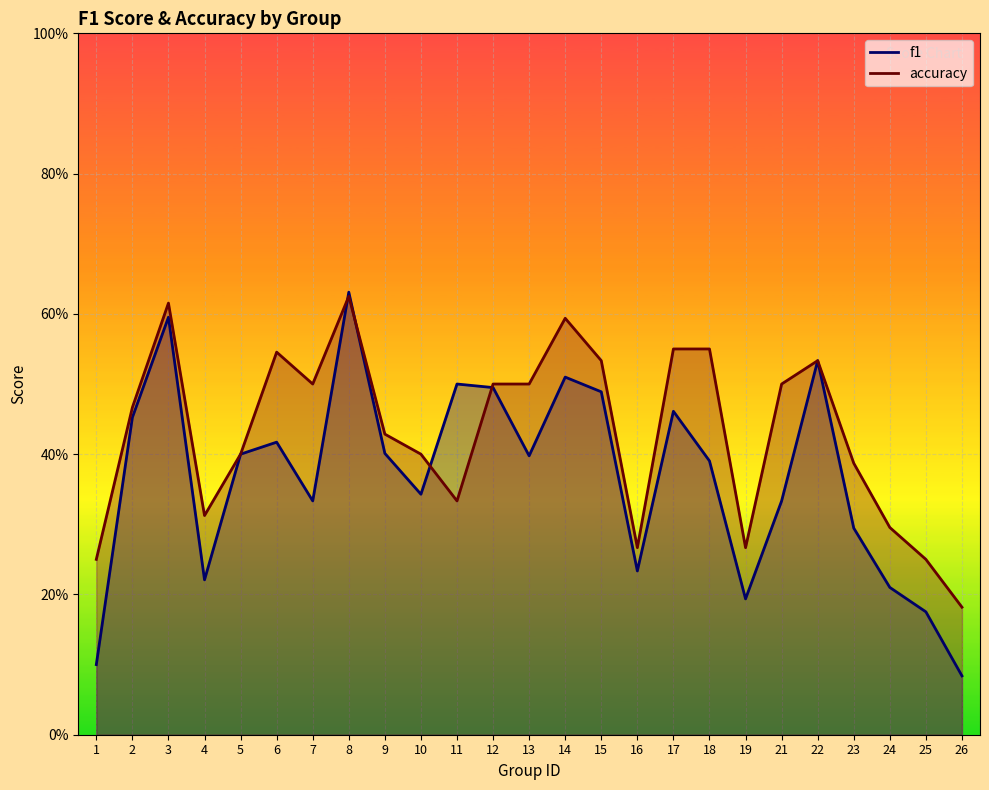

At how many categories does at least one series exceed 0?

25